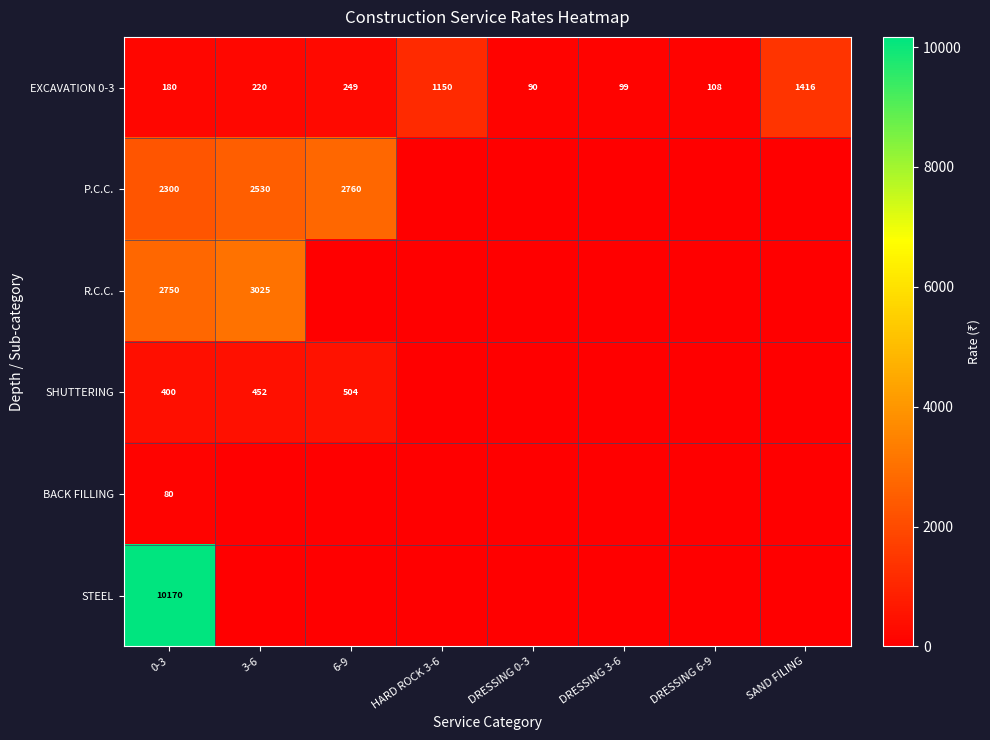

At which category does the chart reach its peak across all series?

0-3